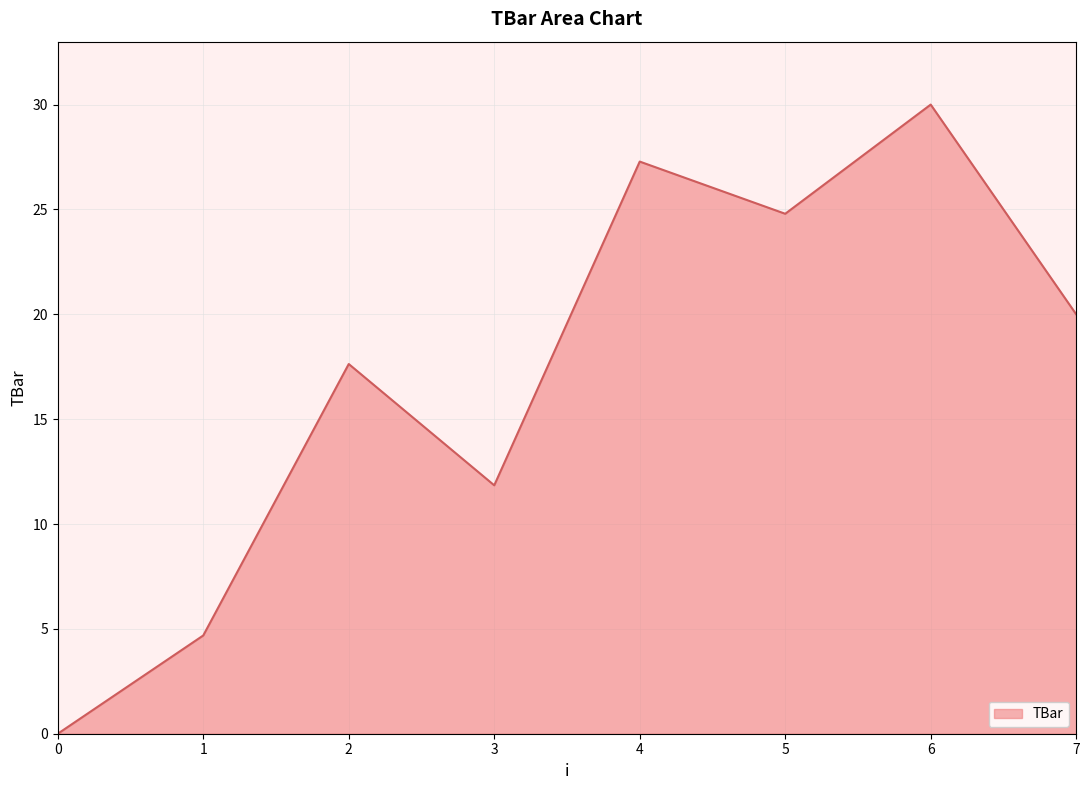

What is the difference between the second highest and second lowest values?

22.6